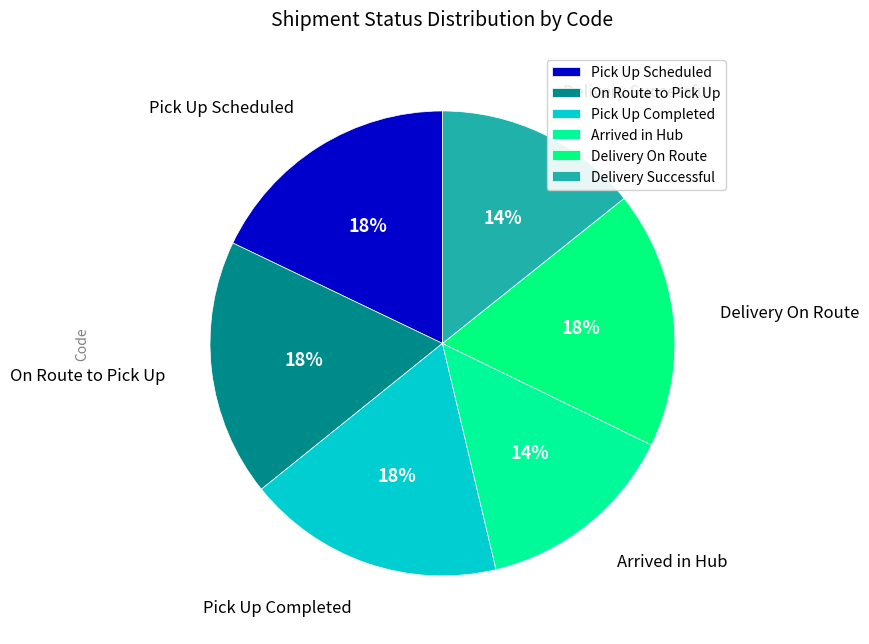

Approximately how many times larger is the value at Pick Up Completed compared to On Route to Pick Up?

1.0